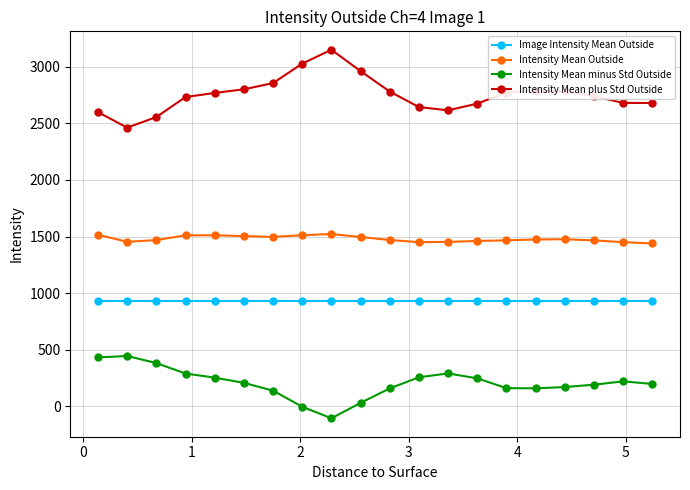

List the series in order of their overall mean, lowest first.

Intensity Mean minus Std Outside, Image Intensity Mean Outside, Intensity Mean Outside, Intensity Mean plus Std Outside